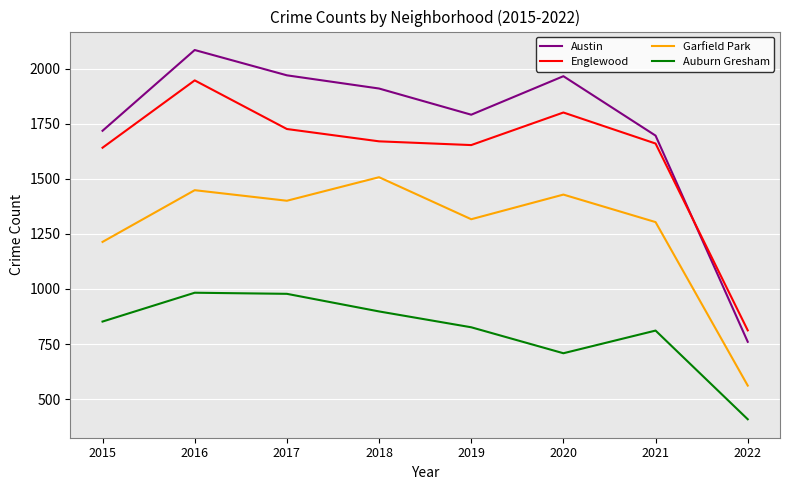

The value of Auburn Gresham at 2022 is 146. True or false?

False